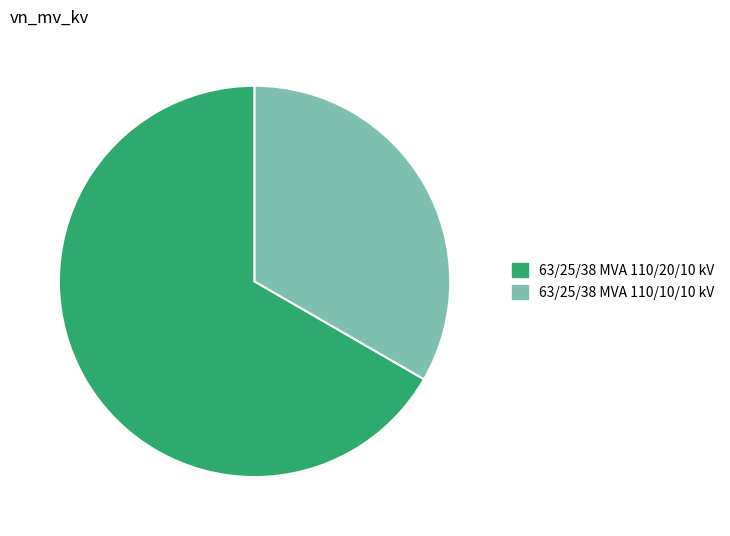

Is the sum of 63/25/38 MVA 110/20/10 kV and 63/25/38 MVA 110/10/10 kV greater than half?

Yes